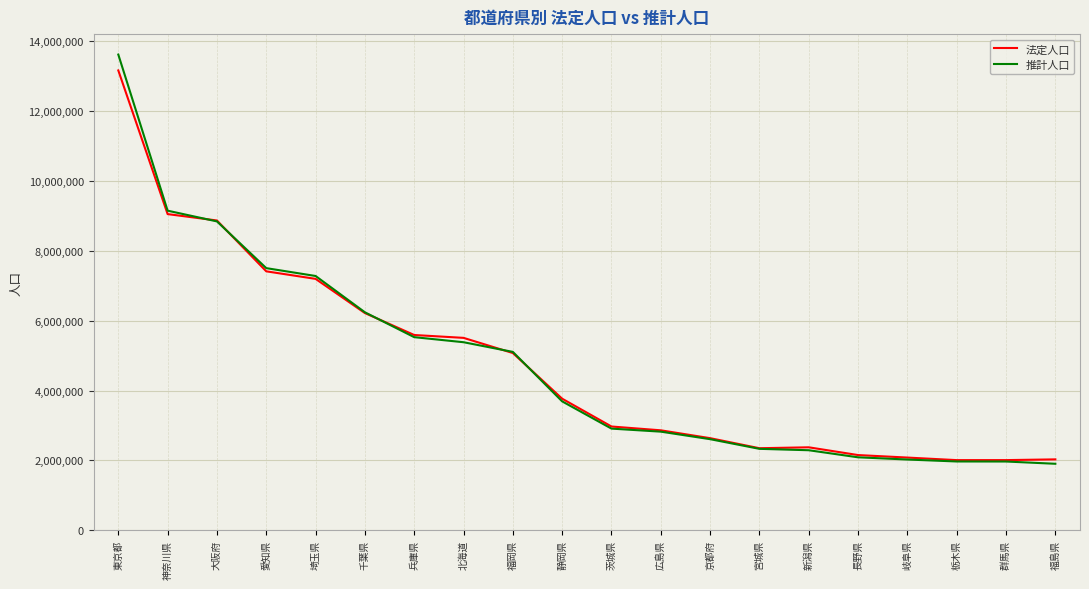

What are all the series names shown in the legend?

法定人口, 推計人口